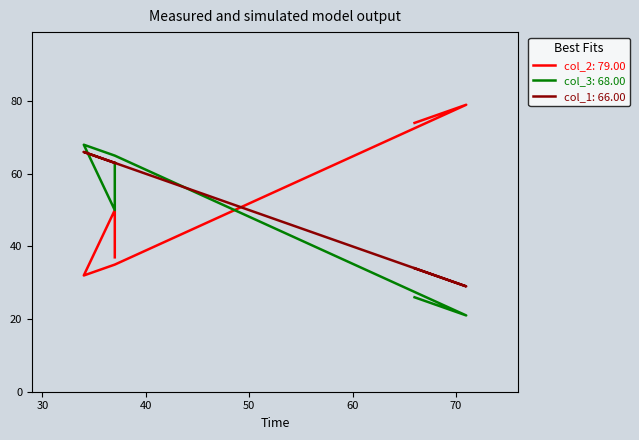

What is the highest value of the col_3 series?

68